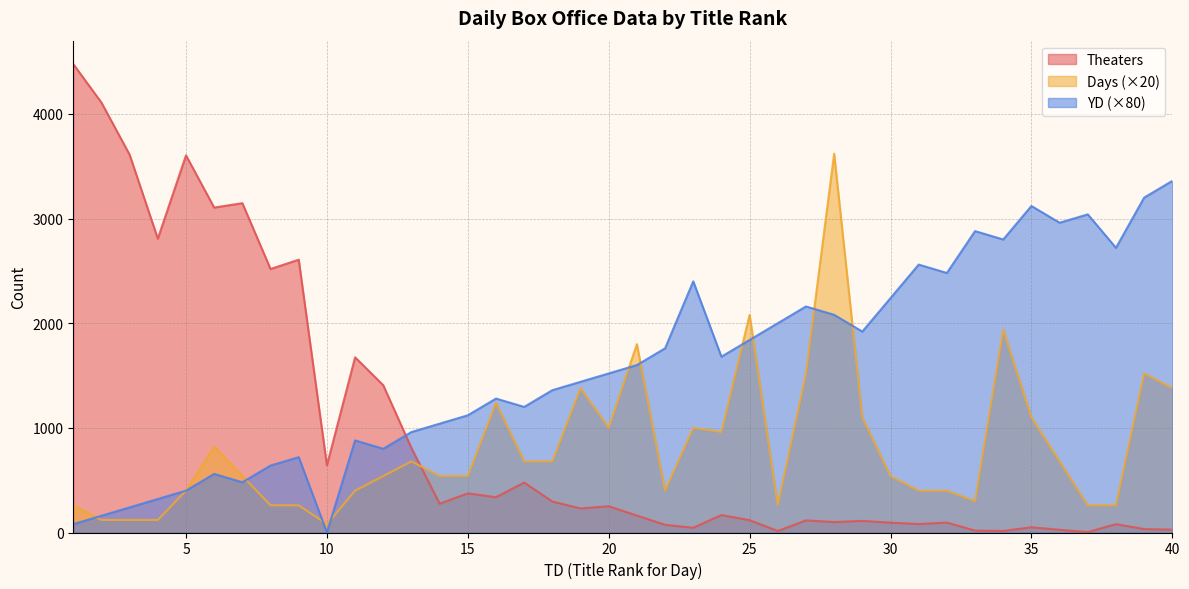

Does the chart have visible grid lines?

Yes